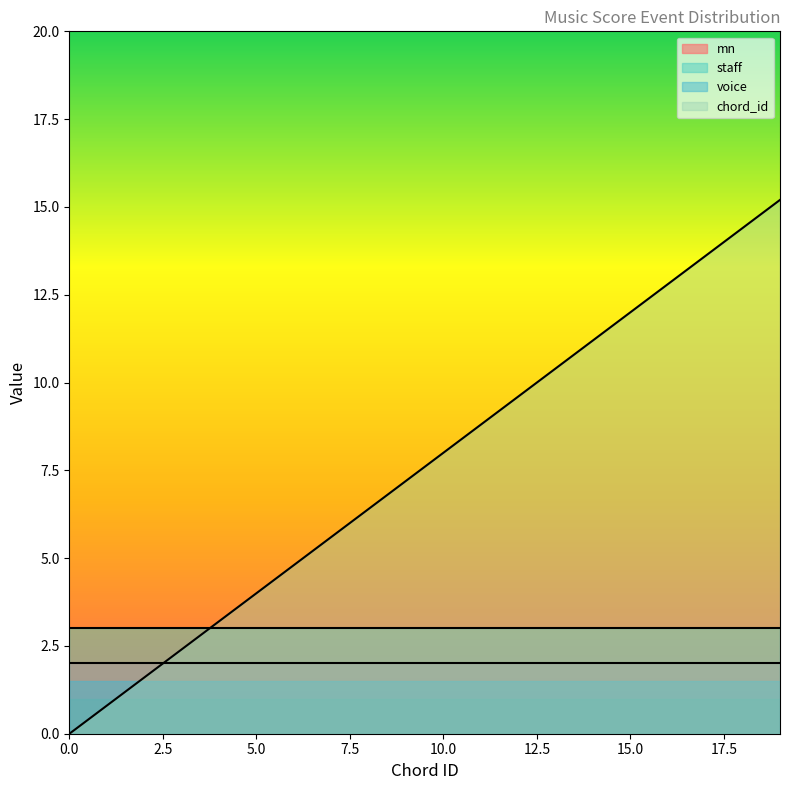

At how many categories does at least one series exceed 15?

1